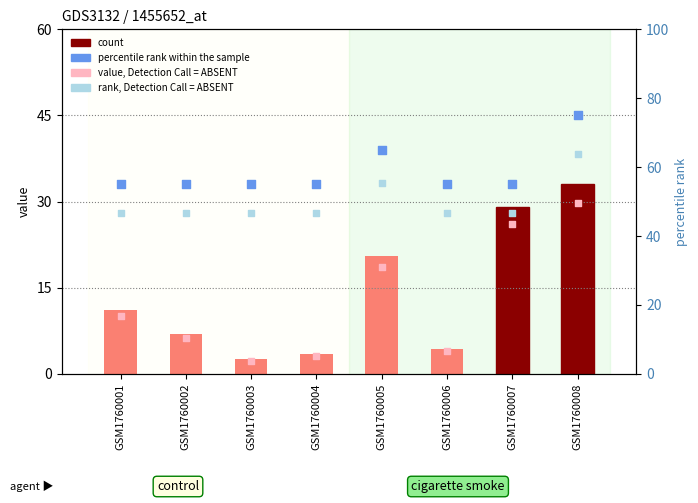

At which category is the sum across all series the highest?

GSM1760008